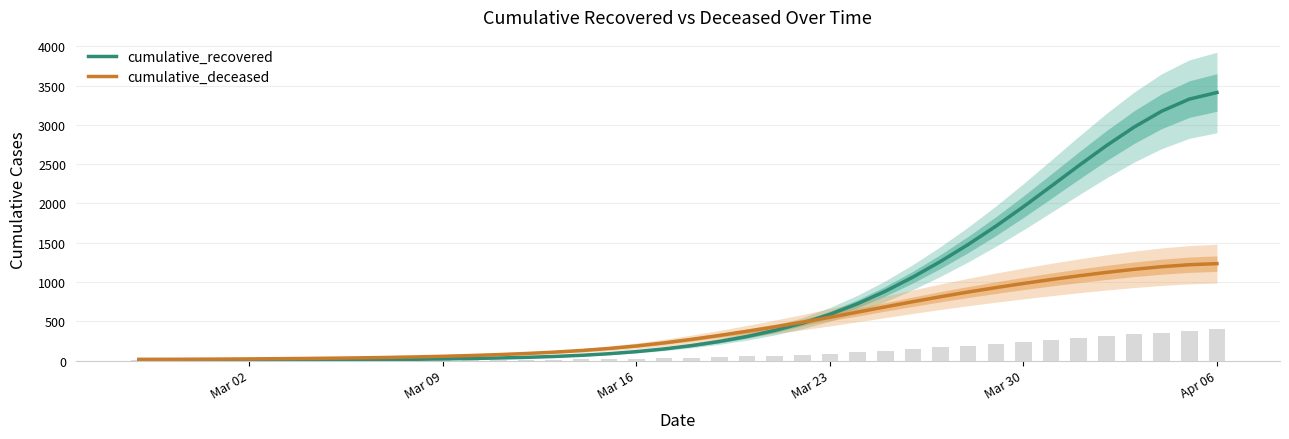

Which series has the largest range (max minus min)?

cumulative_recovered